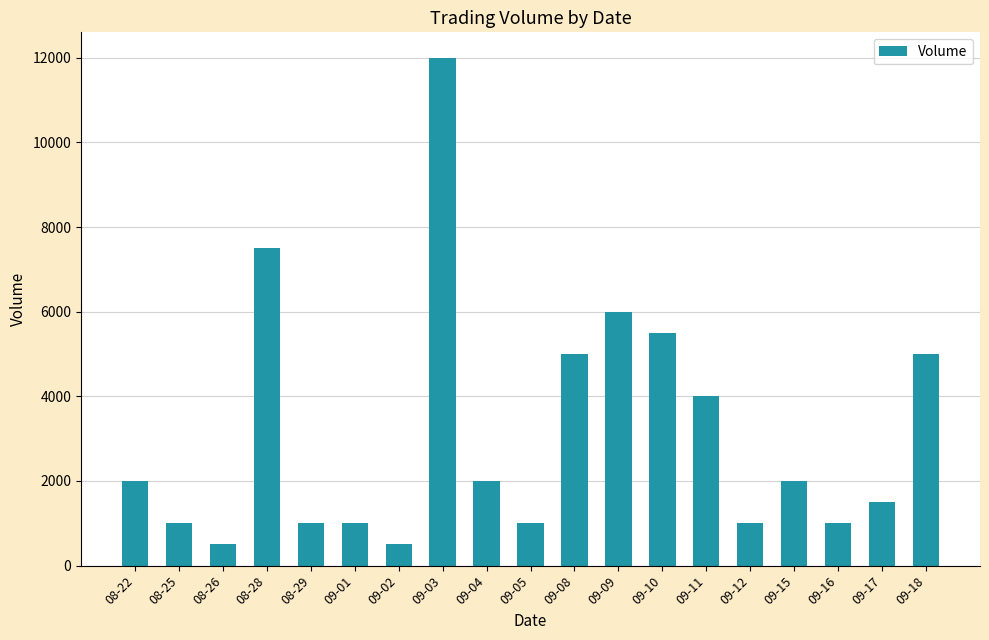

The value at 09-04 is 932. True or false?

False